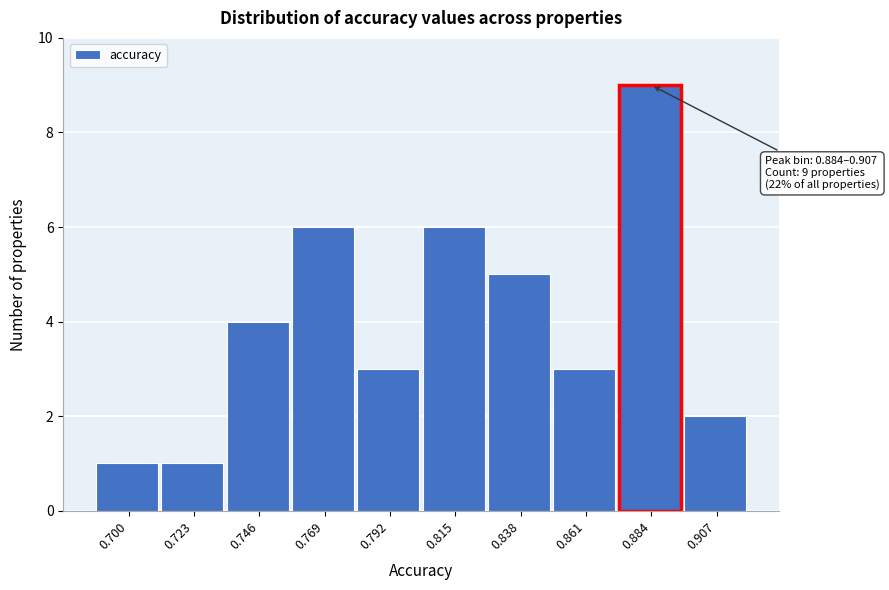

Reading left to right, what are all the values shown in this chart?

1	1	4	6	3	6	5	3	9	2